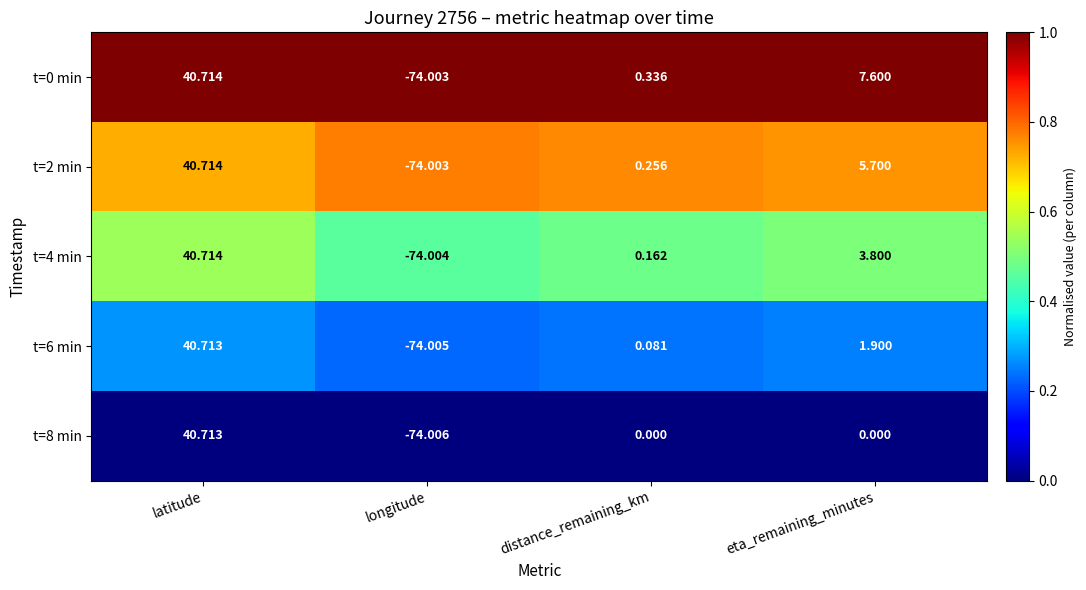

At which category does the chart reach its minimum across all series?

longitude